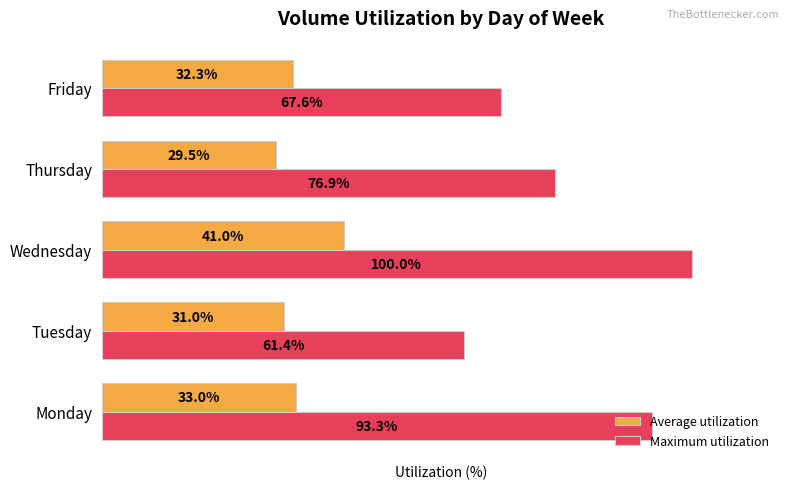

Which series has the largest total across all categories?

Maximum utilization